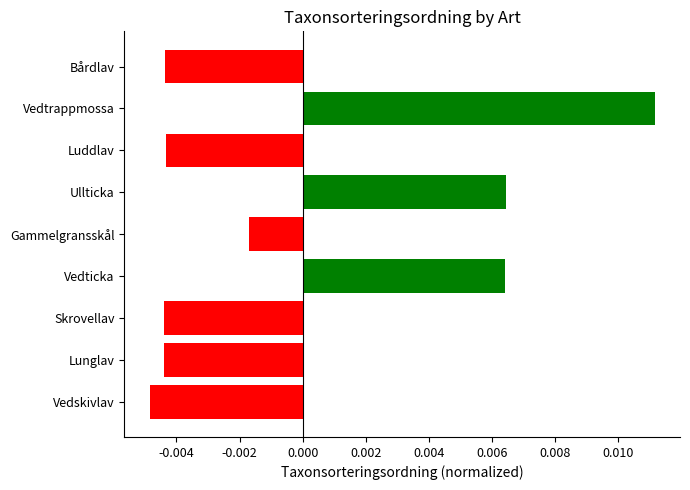

What is the label of the 6th bar from the bottom?

Ullticka